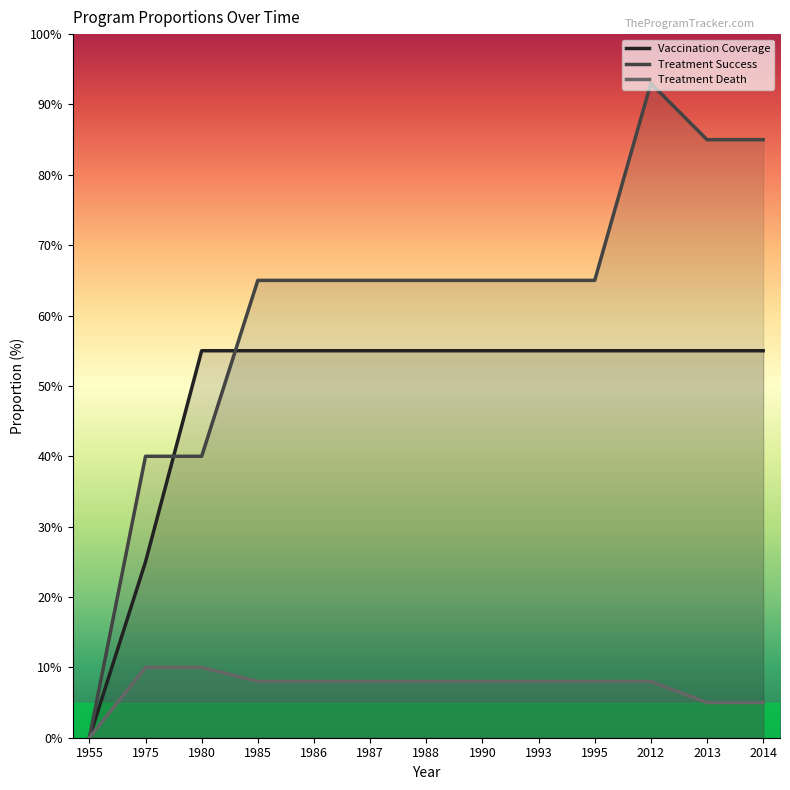

How many values in the Vaccination Coverage series are below 55?

2